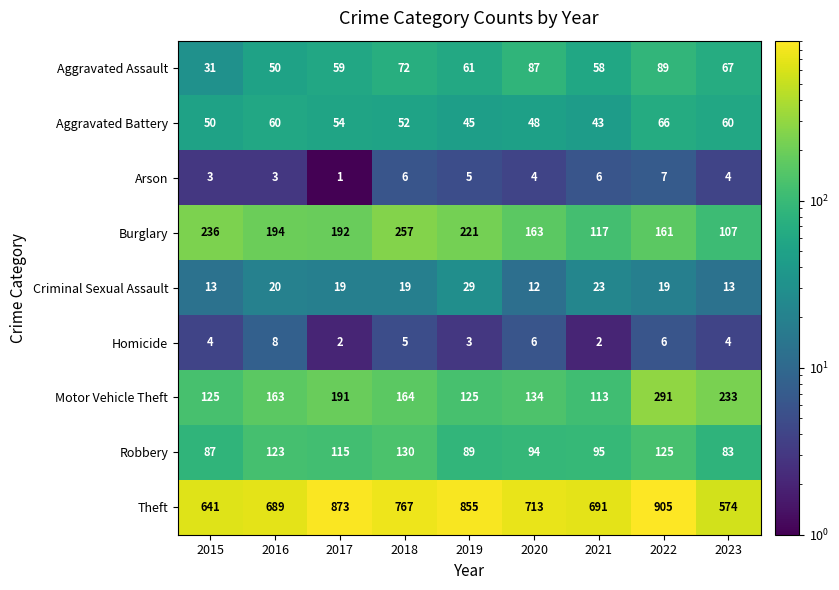

How many series are shown in this chart?

9